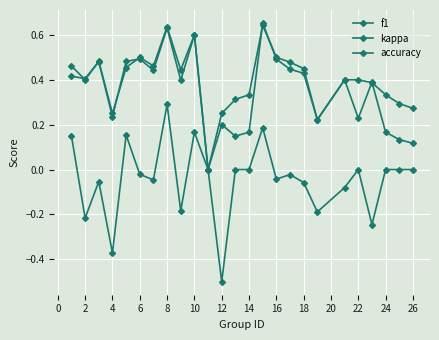

Does the chart have visible grid lines?

Yes